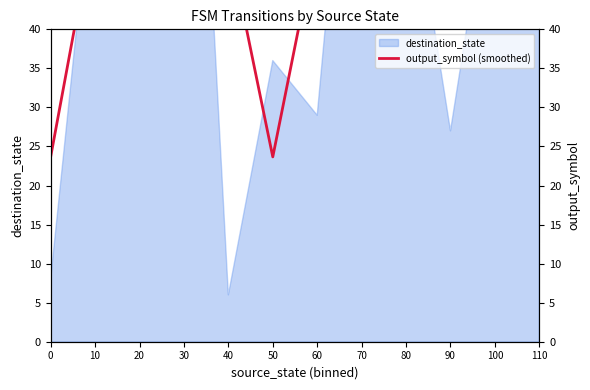

True or false: the data shows 52.0 at 60.

True